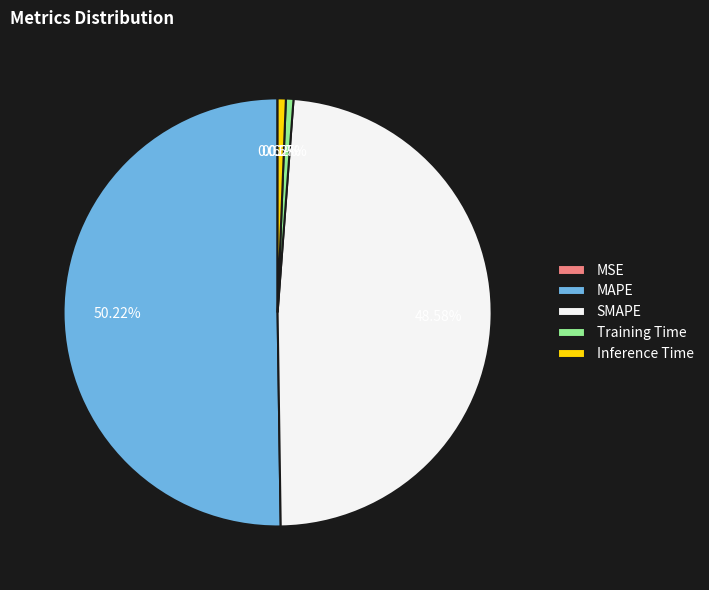

Does Inference Time account for over 50% of the chart?

No